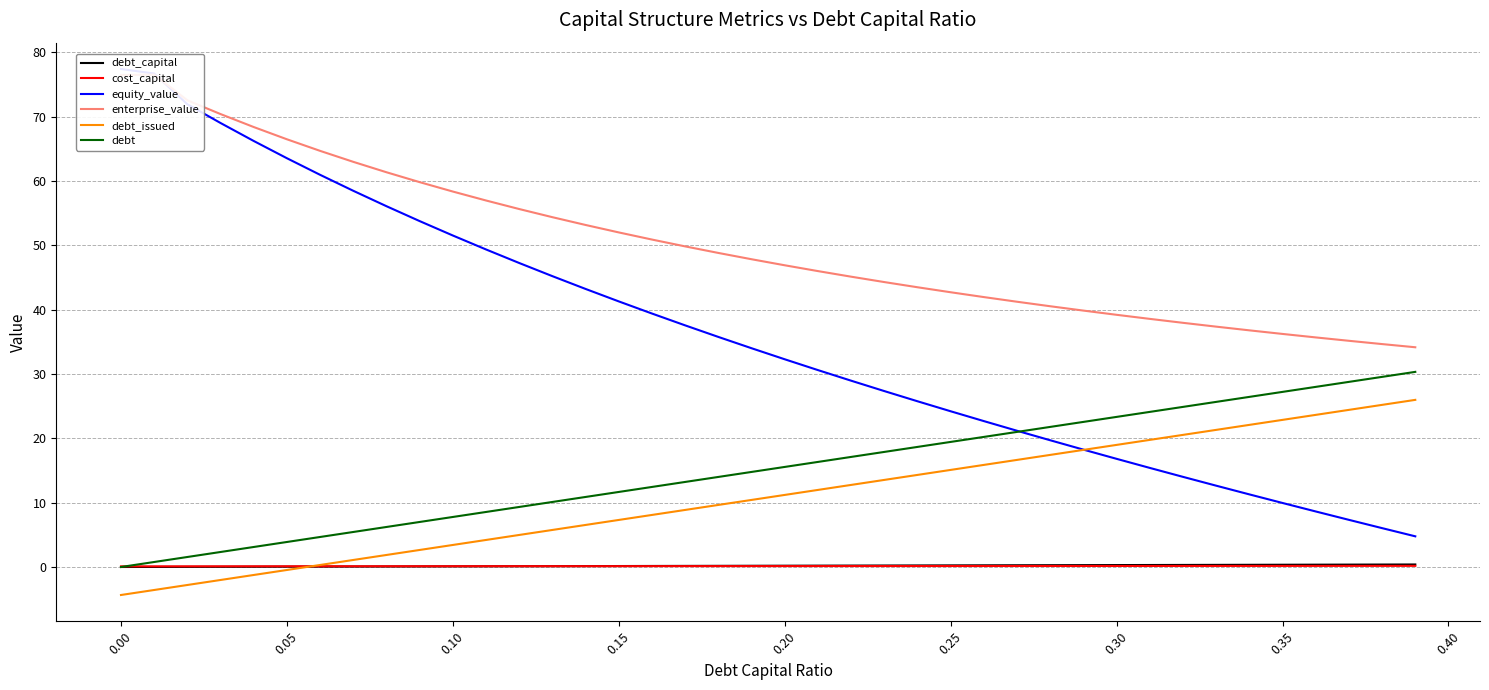

True or false: cost_capital has more than 1 interior local peaks.

False